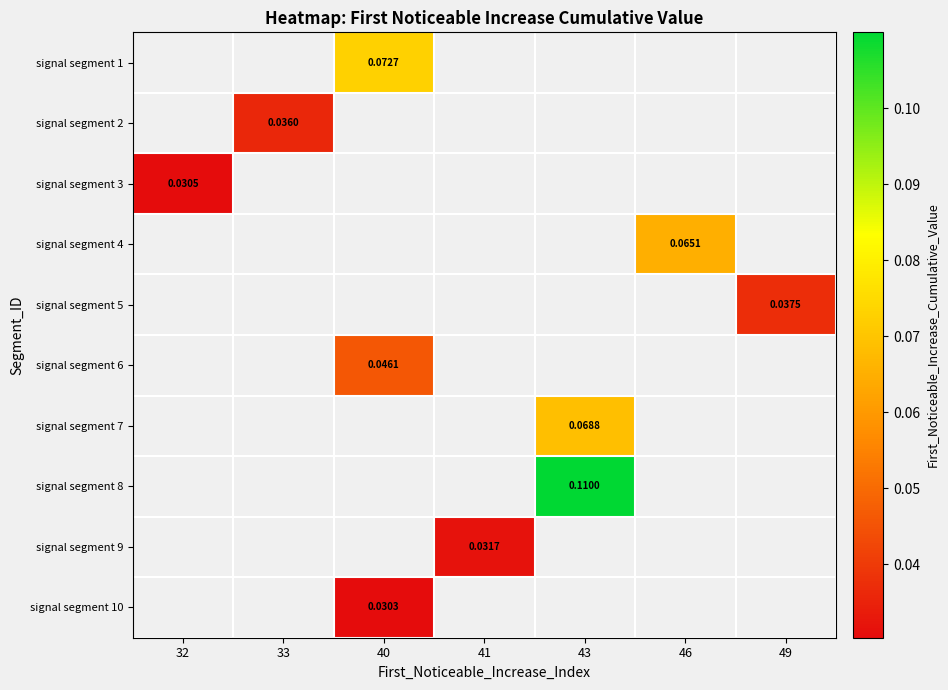

The signal segment 8 series shows 0.0 at 43. True or false?

False